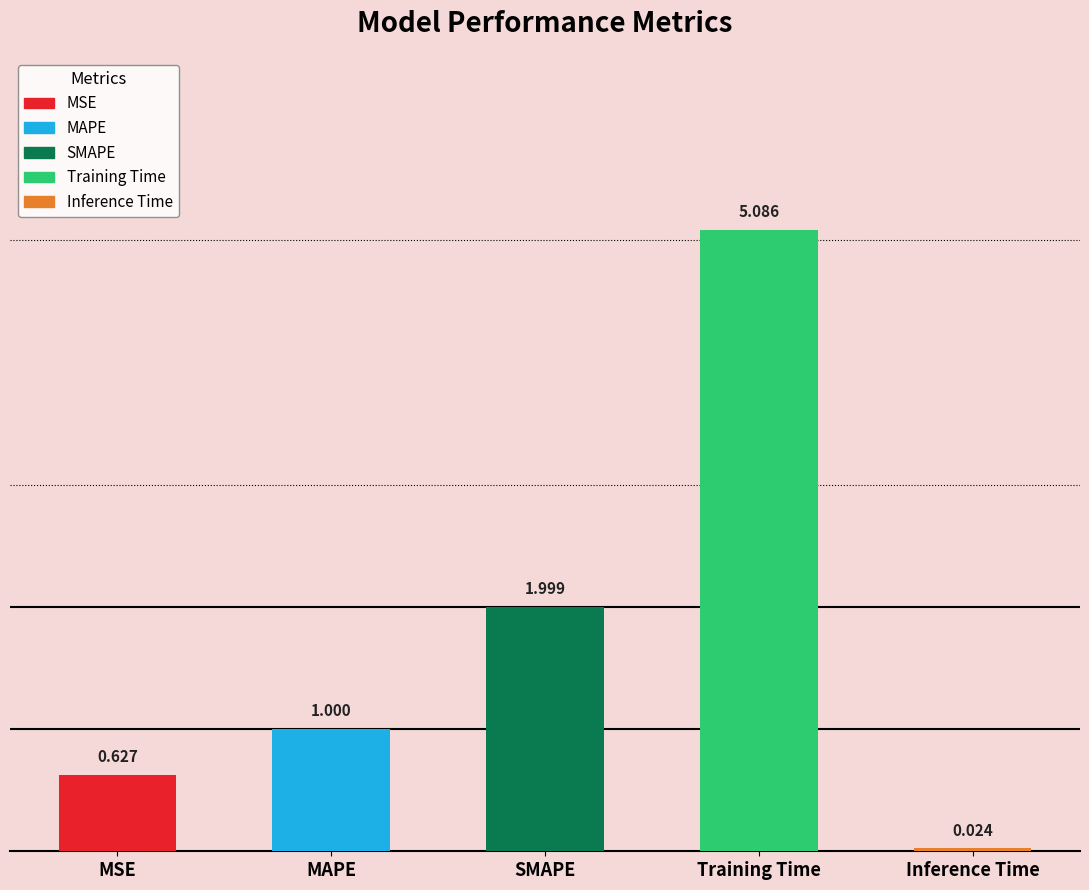

Reading right to left, list all the values displayed in this chart.

0.0	5.1	2.0	1.0	0.6